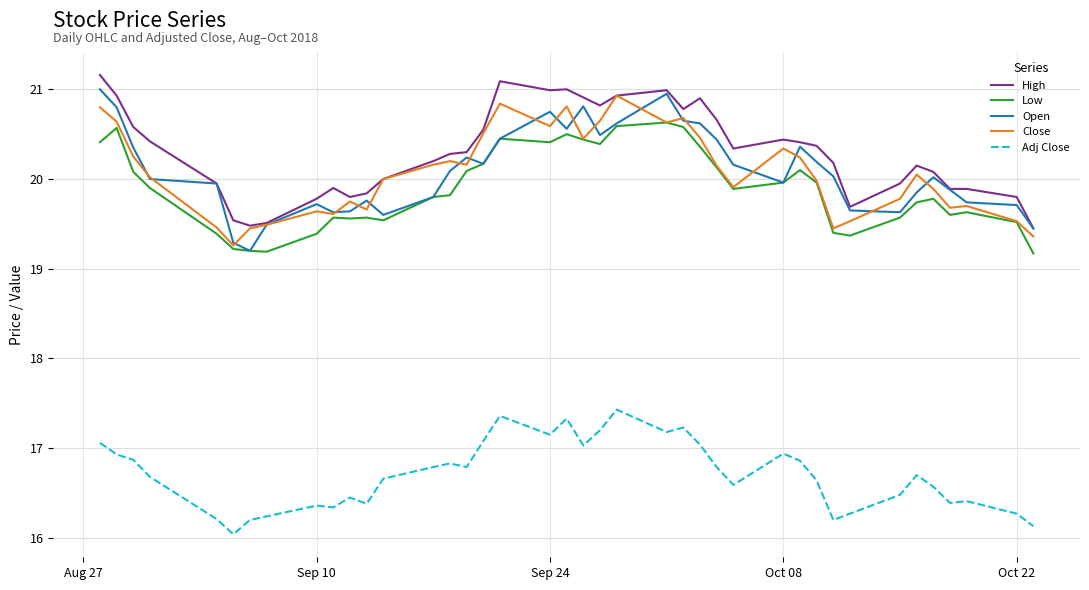

How many lines are shown in the chart?

5